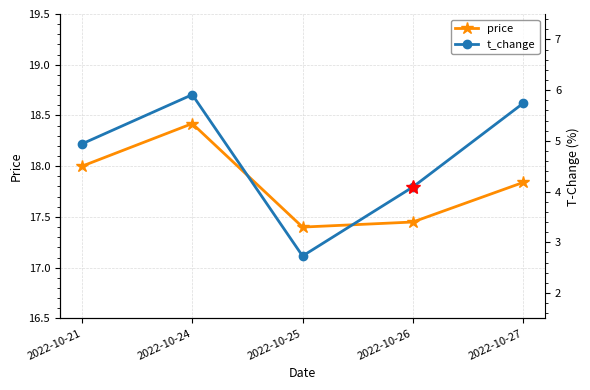

Where is t_change nearest to the value 4?

2022-10-26